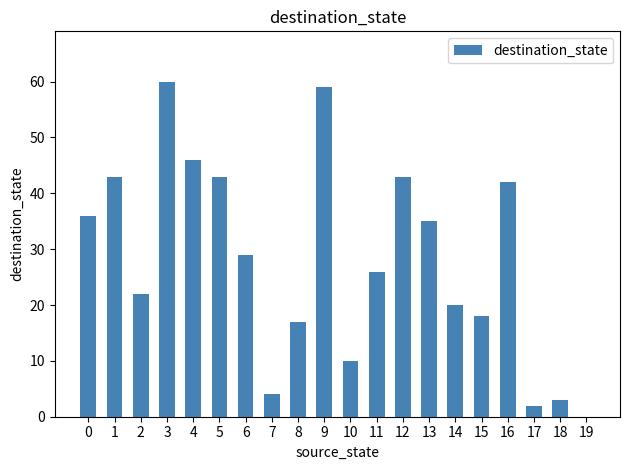

Where is the data nearest to the value 30?

6